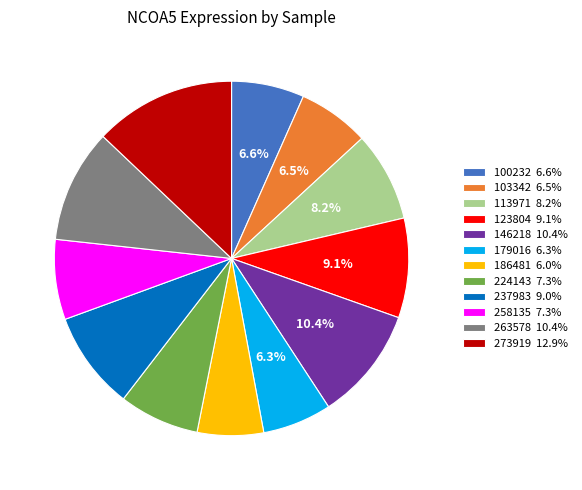

True or false: 103342 accounts for 12% of the total.

False